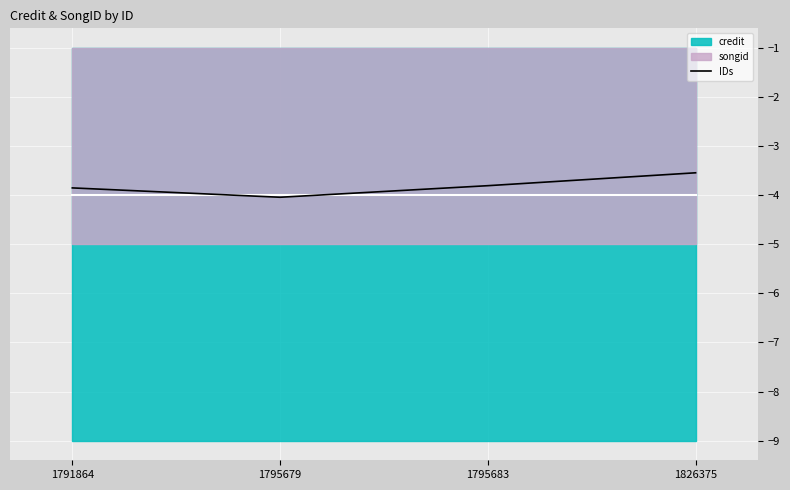

List the labels in order of value, largest first.

1826375, 1795683, 1791864, 1795679